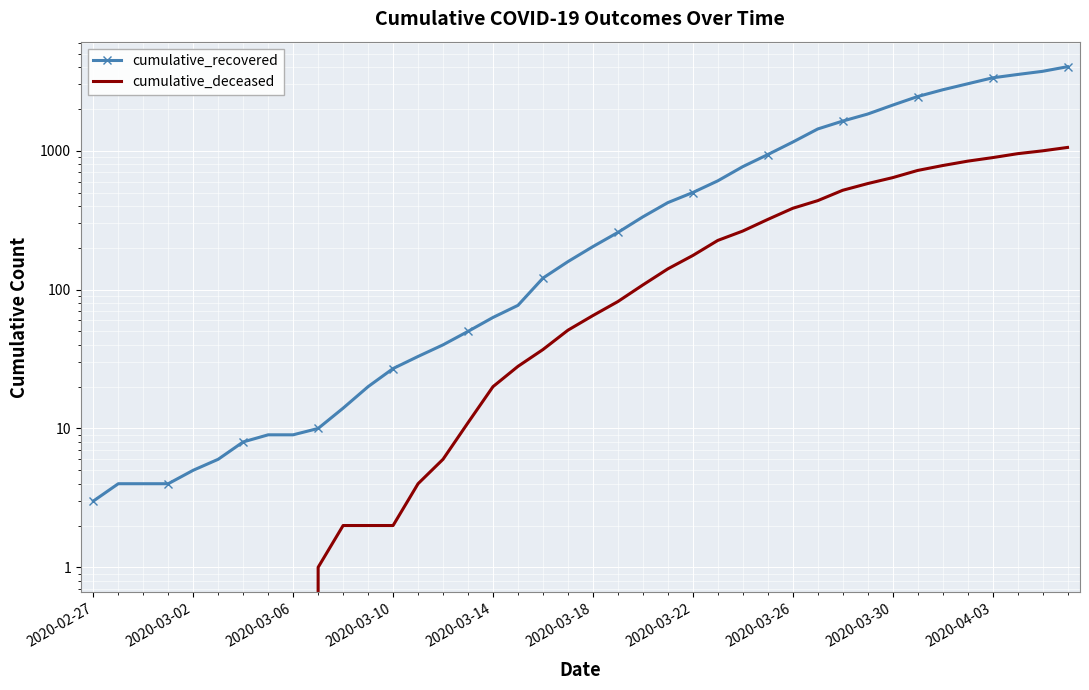

What is the average value of the cumulative_deceased series?

259